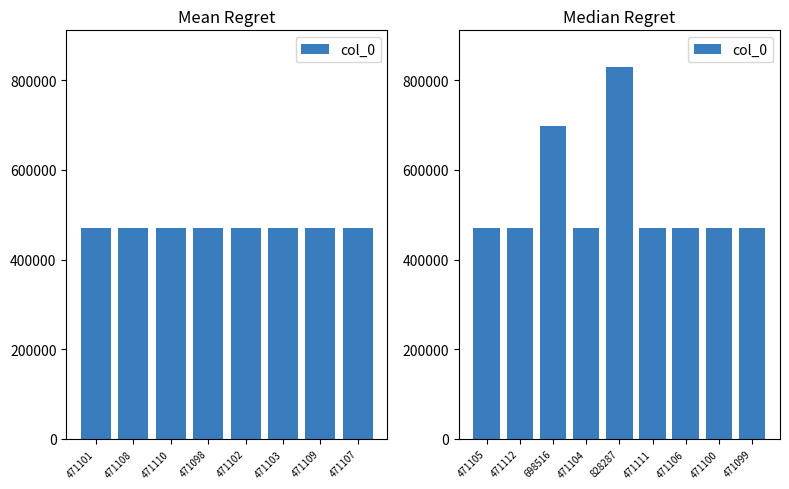

What is the difference between the maximum and second lowest values?

357187